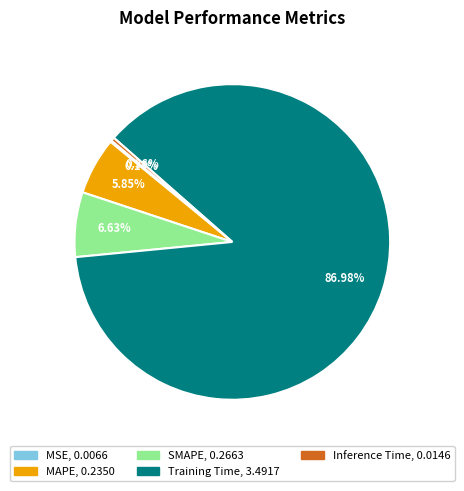

Which has a higher value, Training Time or MAPE?

Training Time